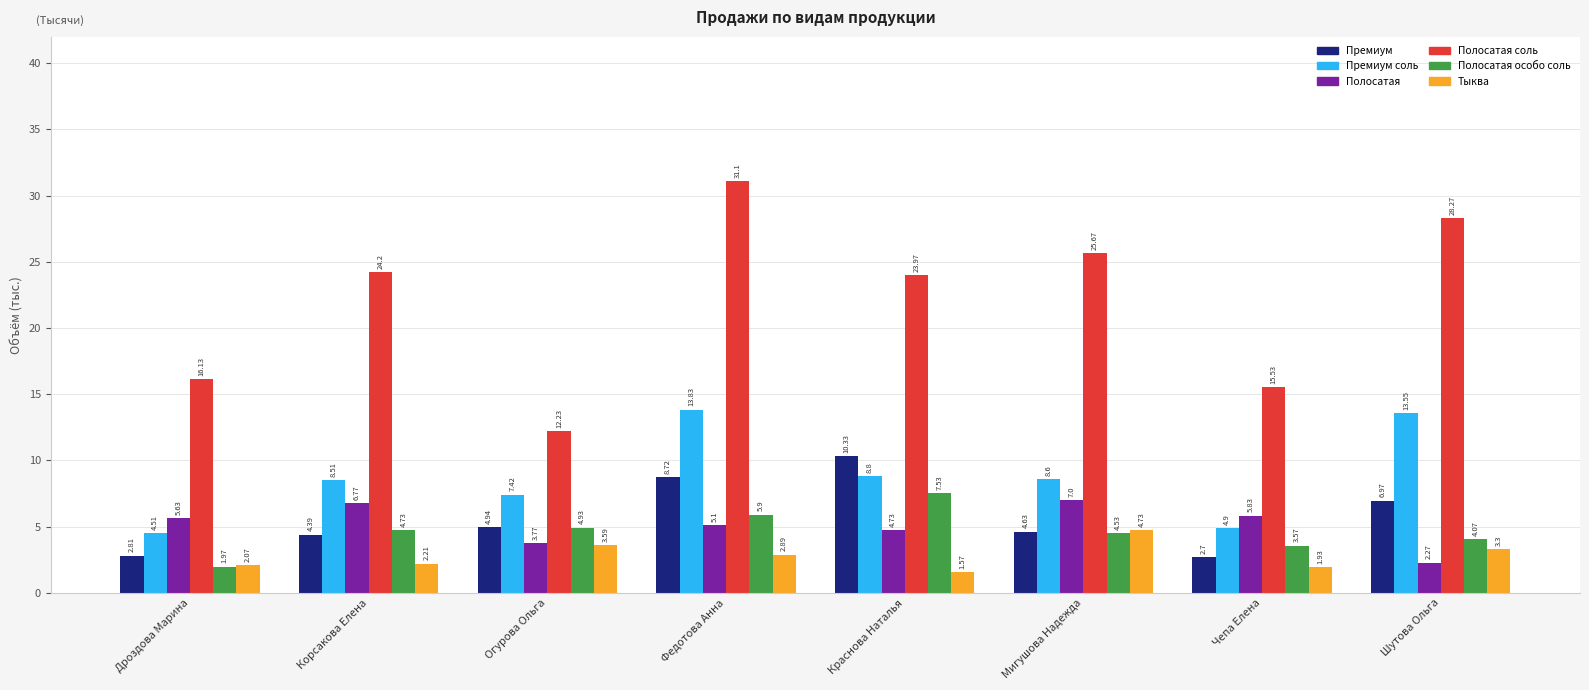

The Полосатая особо соль series shows 6.6 at Огурова Ольга. True or false?

False